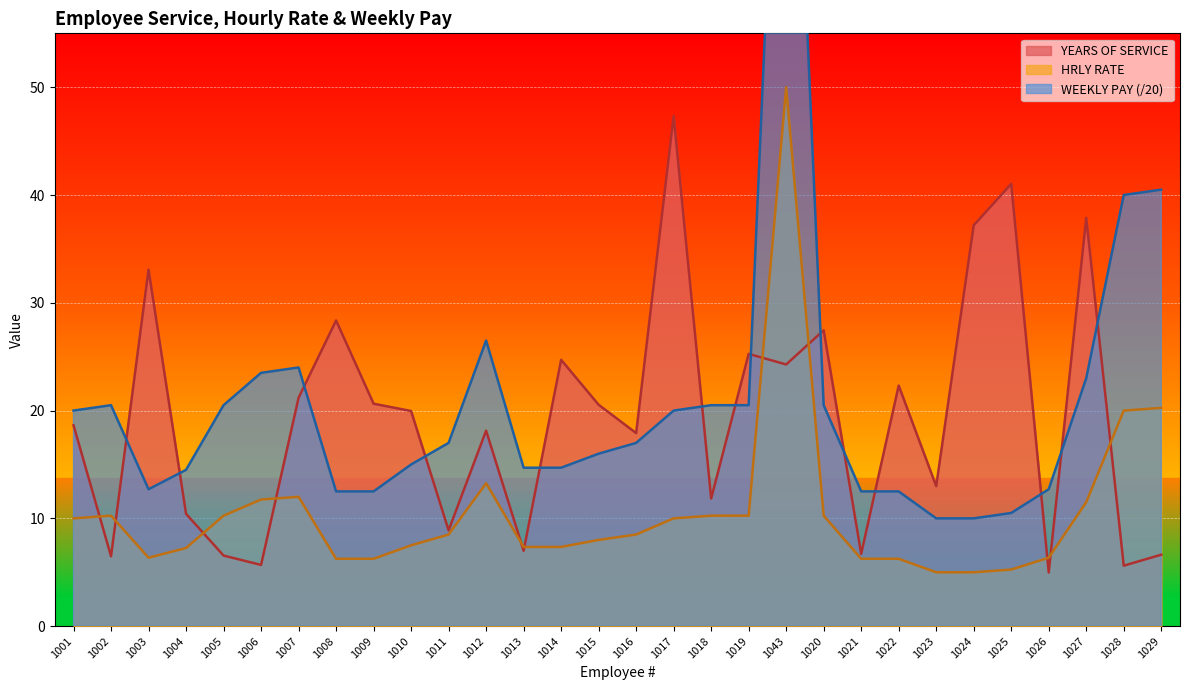

Where is WEEKLY PAY nearest to the value 55?

1029